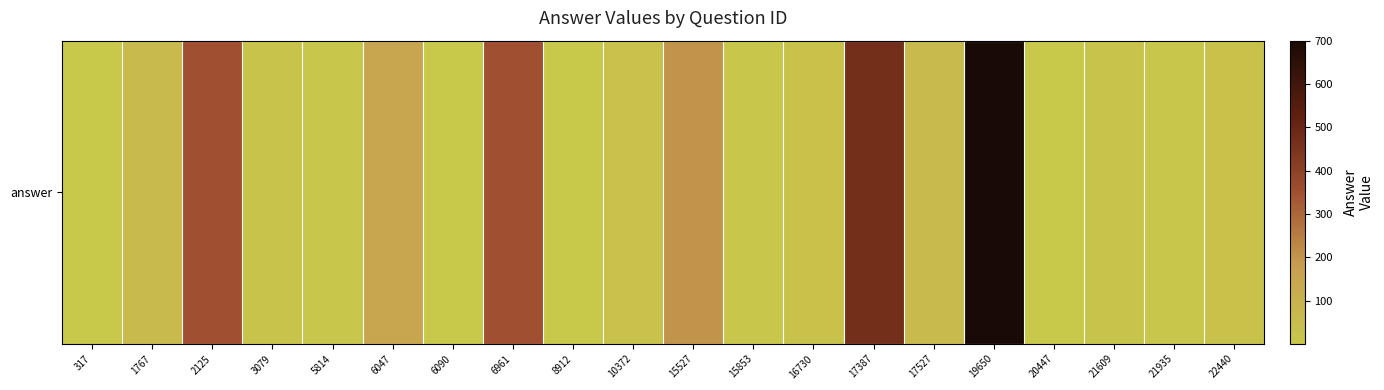

What is the minimum value shown in the chart?

0.3